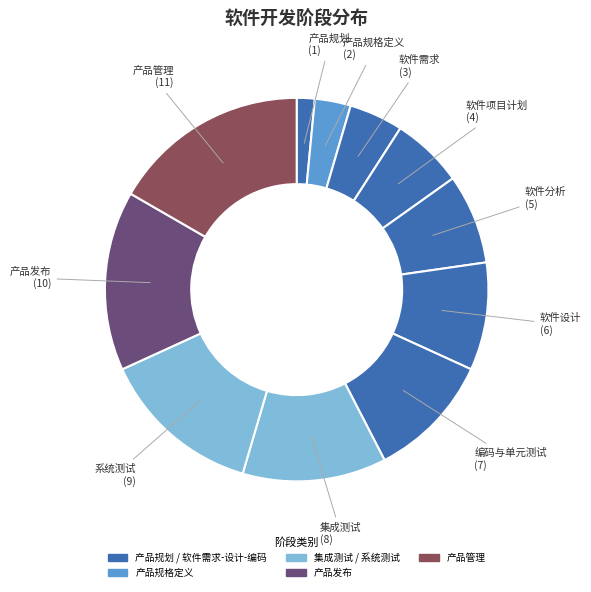

To the nearest percent, what is the average slice percentage?

9%